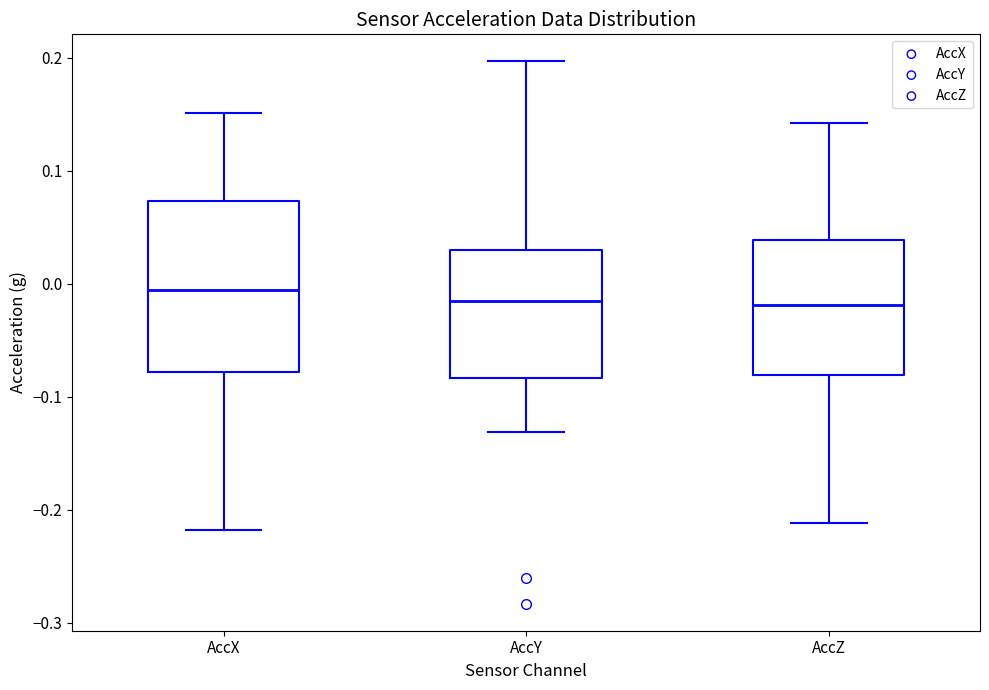

Which box is the tallest, from its lower edge to its upper edge?

AccX